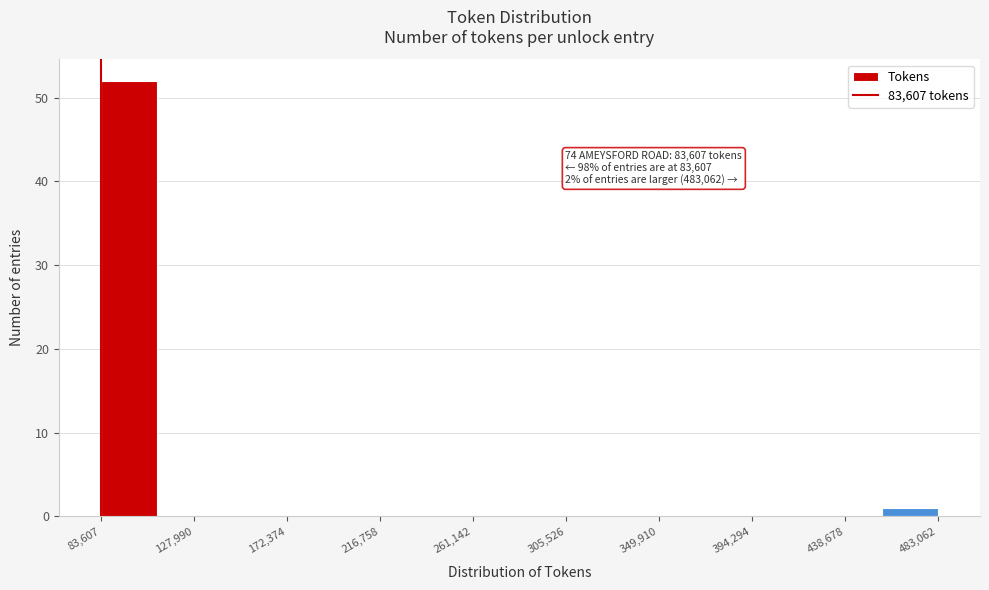

Over which range of the x-axis is the bar tallest?

85000 to 110000